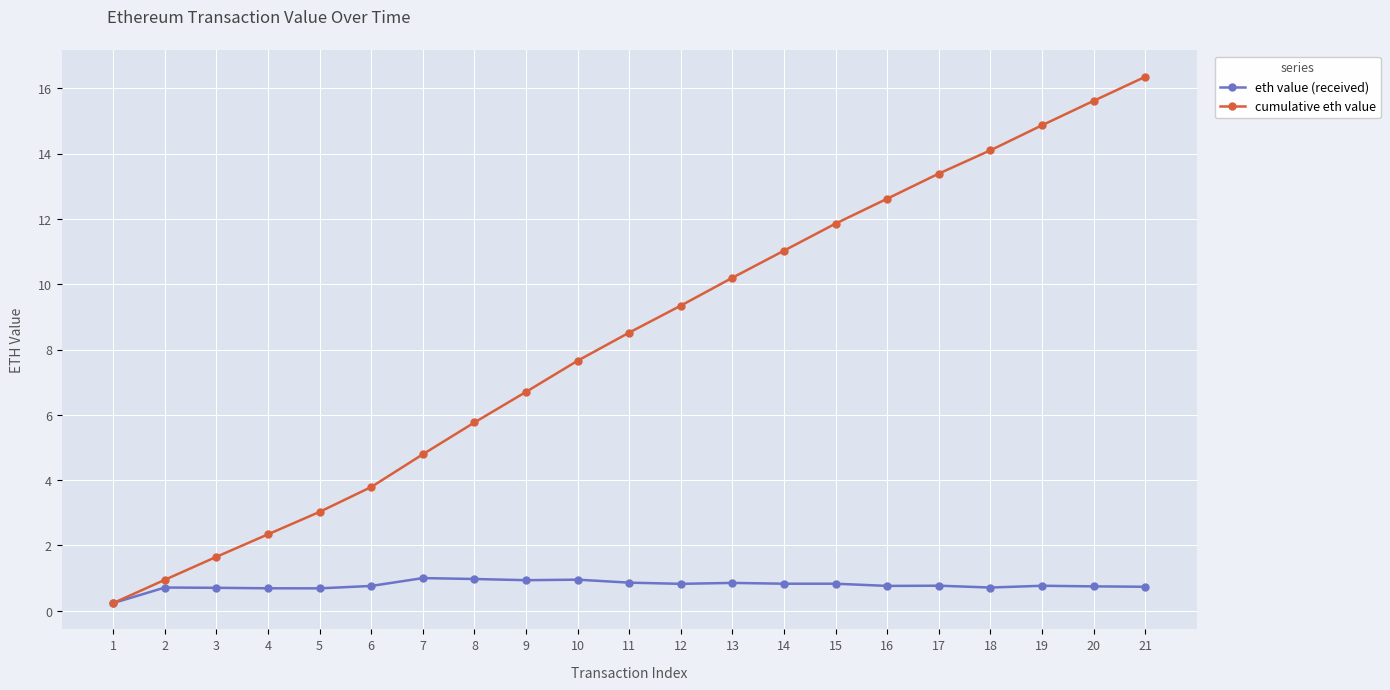

What is the value of the eth value (received) point at the 3rd from the left?

0.7